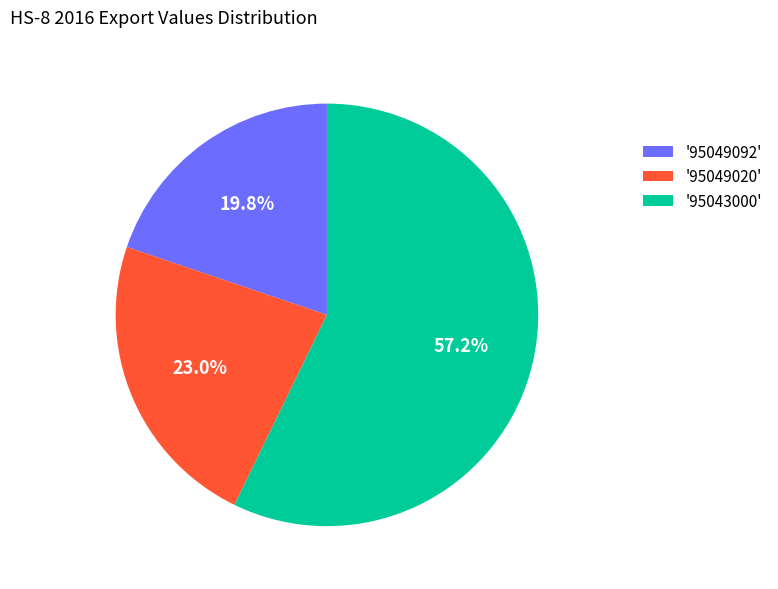

Between '95049020' and '95049092', which is larger?

'95049020'